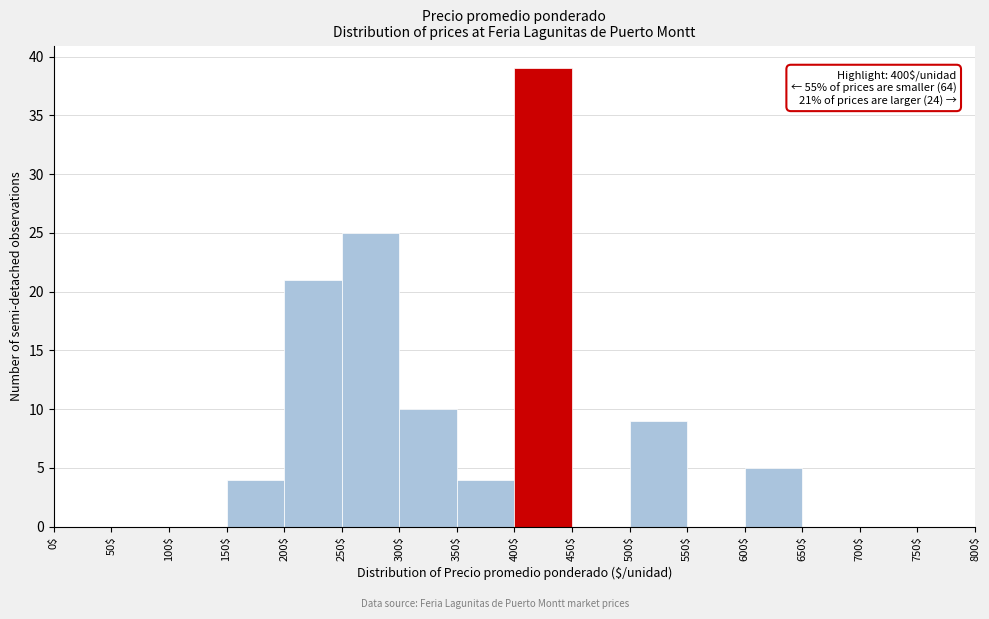

Over which range of the x-axis is the bar tallest?

400$ to 450$